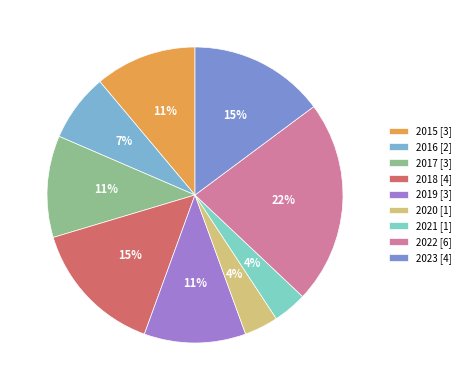

To the nearest percent, what portion does 2021 represent?

4%